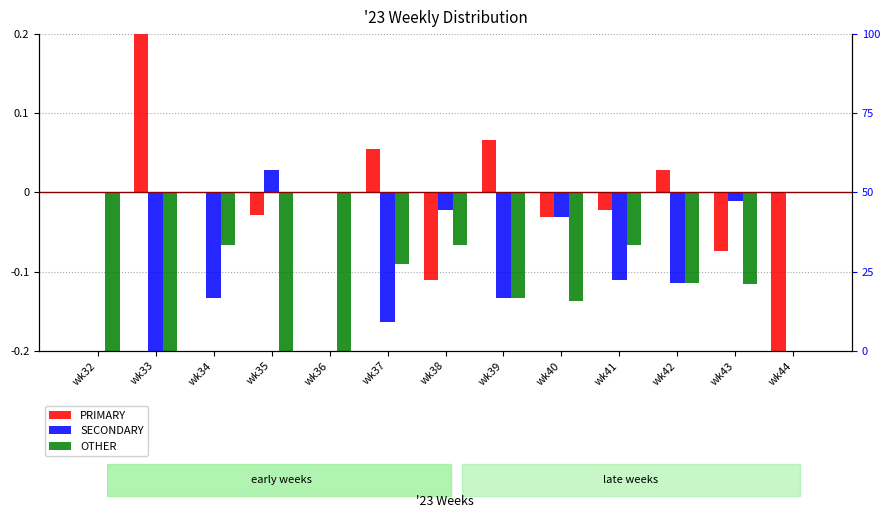

Rank the series by their average value, from highest to lowest.

PRIMARY, SECONDARY, OTHER